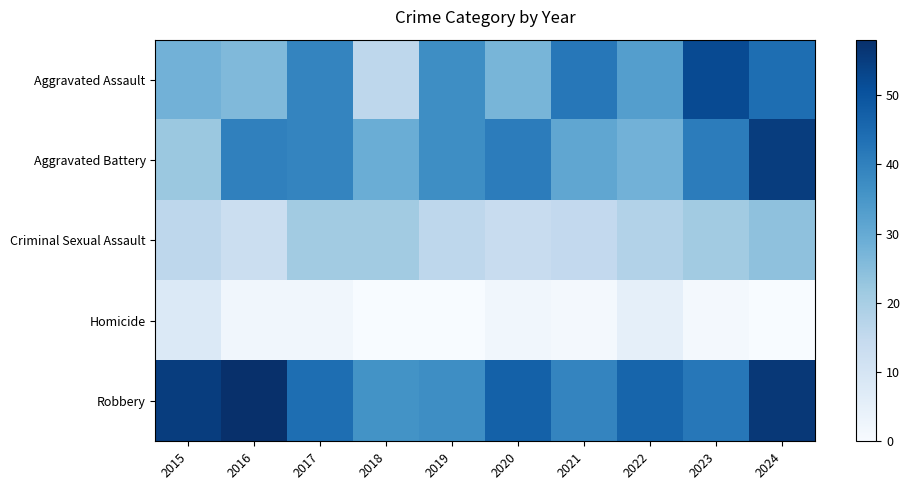

Which label corresponds to the largest value in the chart?

2016